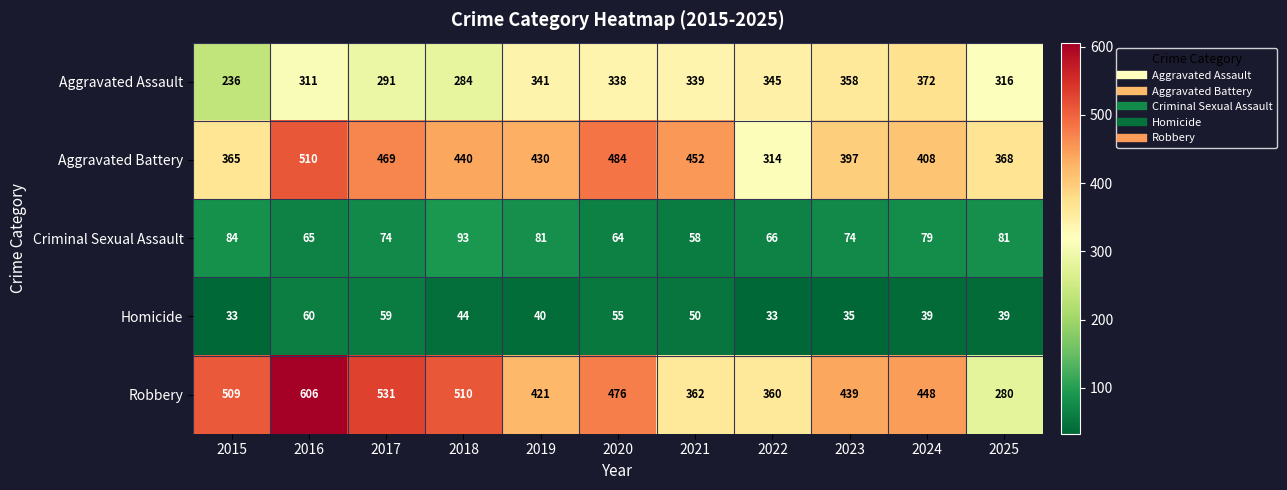

At how many categories does at least one series exceed 78?

11